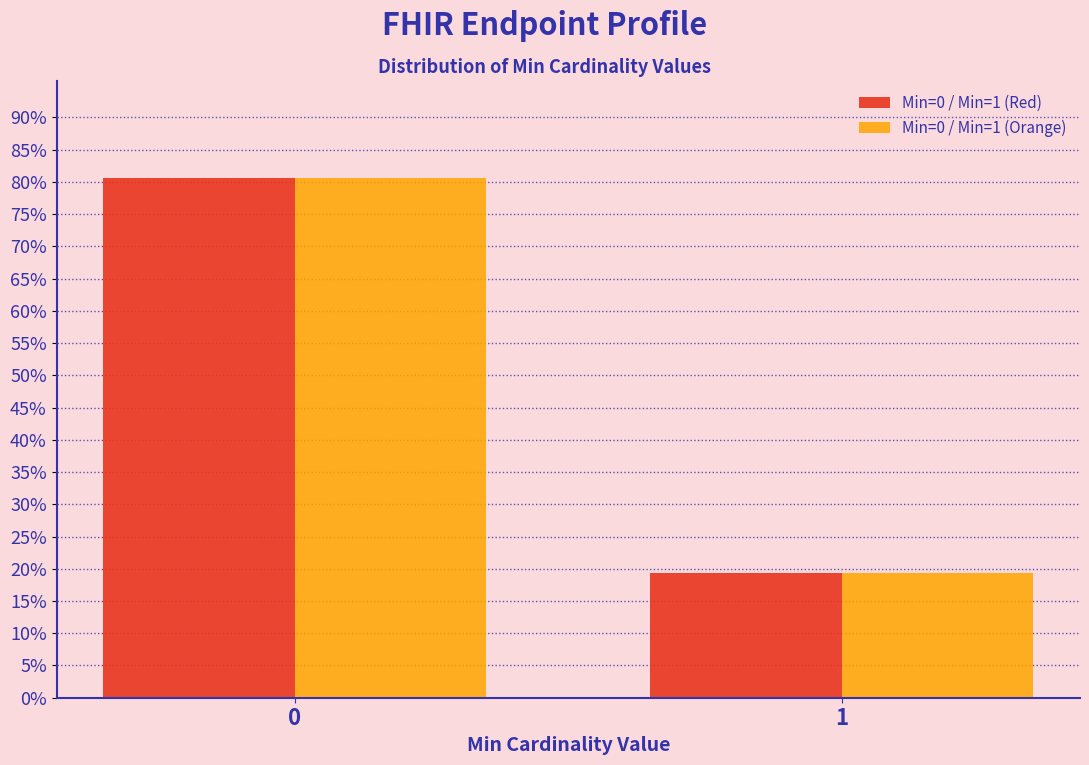

Reading left to right, transcribe all the data shown in this chart.

Min=0 / Min=1 (Red): 80.6	19.4
Min=0 / Min=1 (Orange): 80.6	19.4